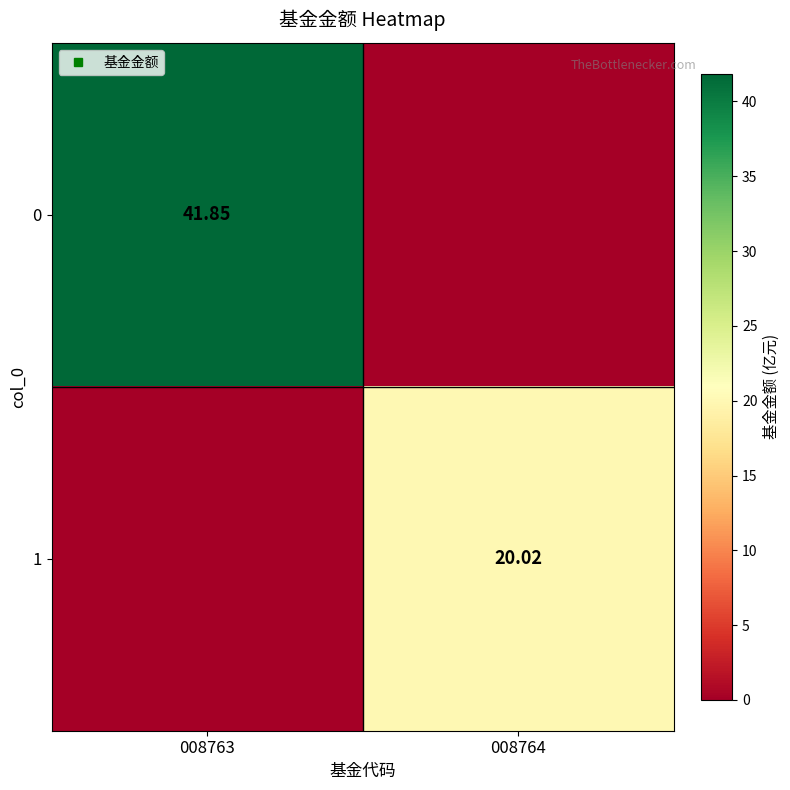

At which category is the sum across all series the highest?

008763